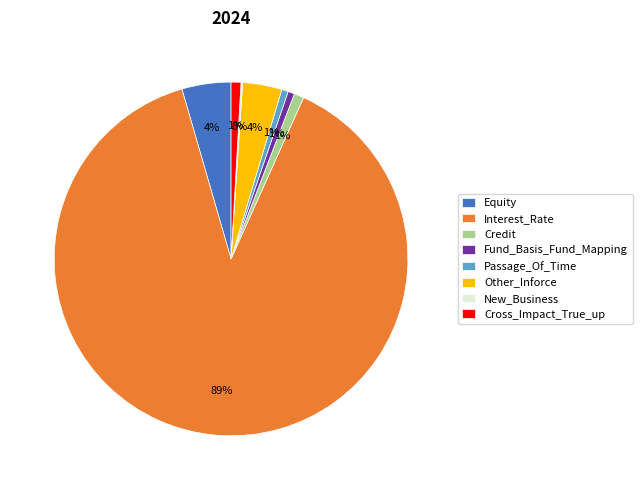

What is the largest slice in the pie chart?

Interest_Rate